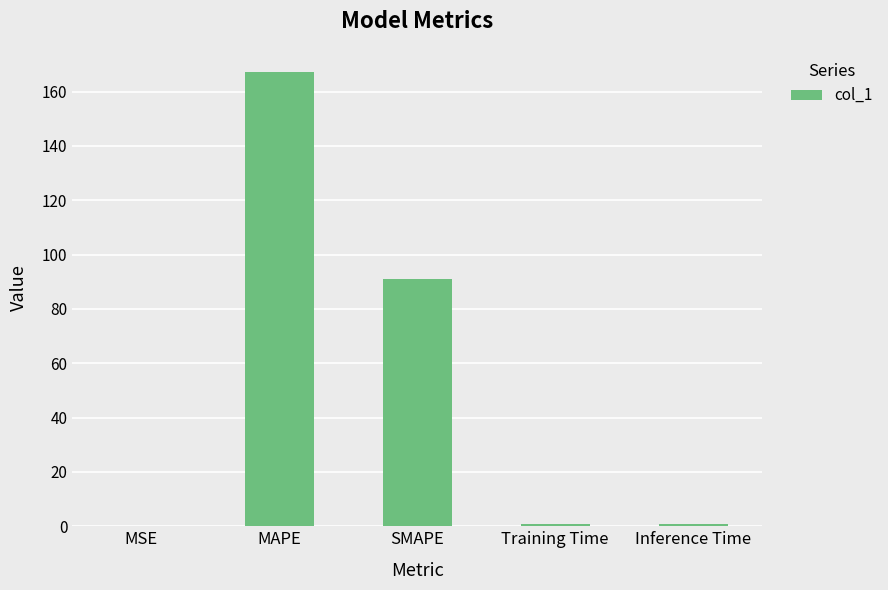

What is the maximum value shown in the chart?

167.4